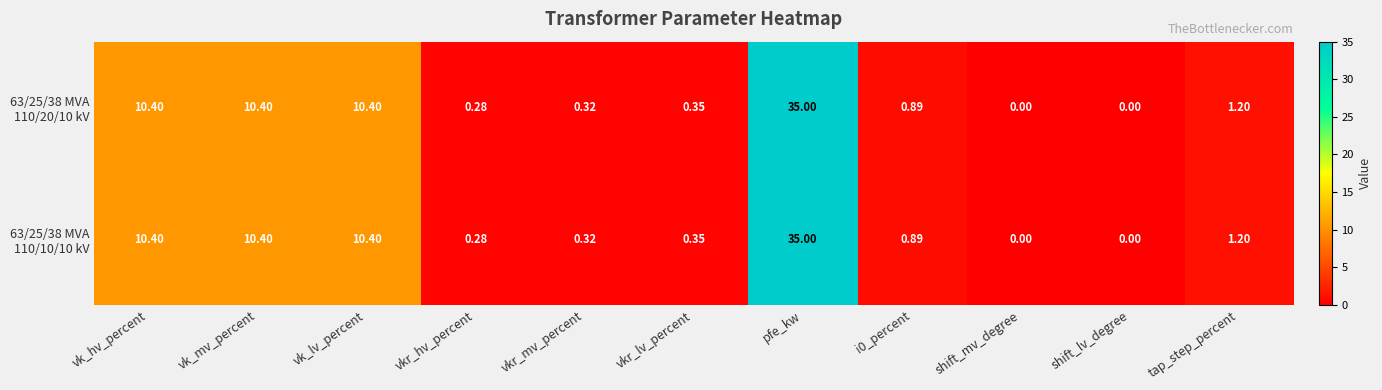

At how many categories does at least one series exceed 30?

1